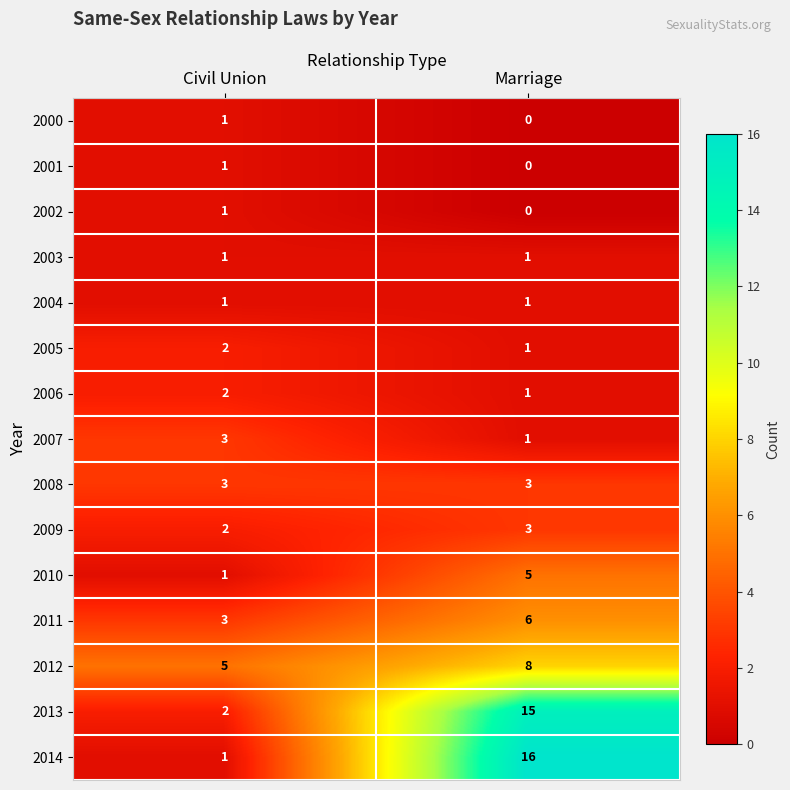

At which category is the sum across all series the highest?

Marriage